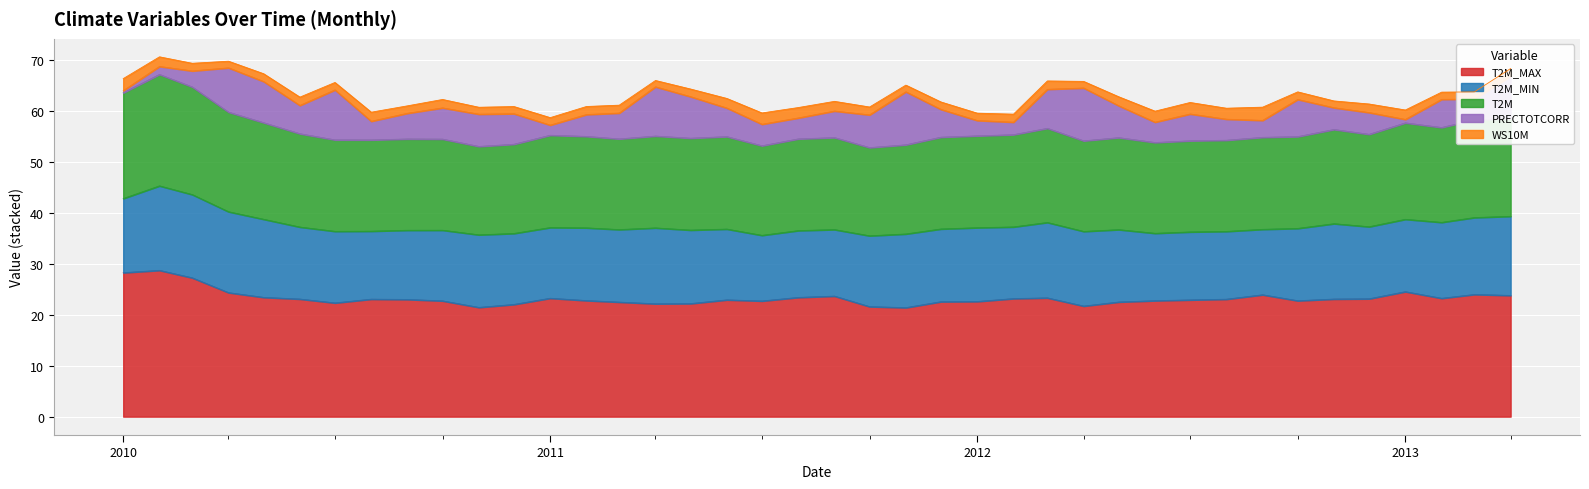

The value of T2M at 2012-10 is 18.0. True or false?

True